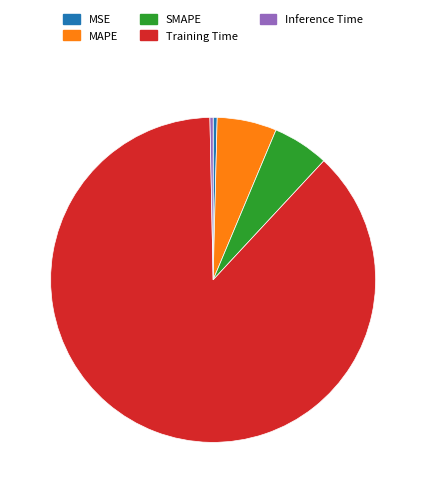

Count the number of slices in the pie.

5